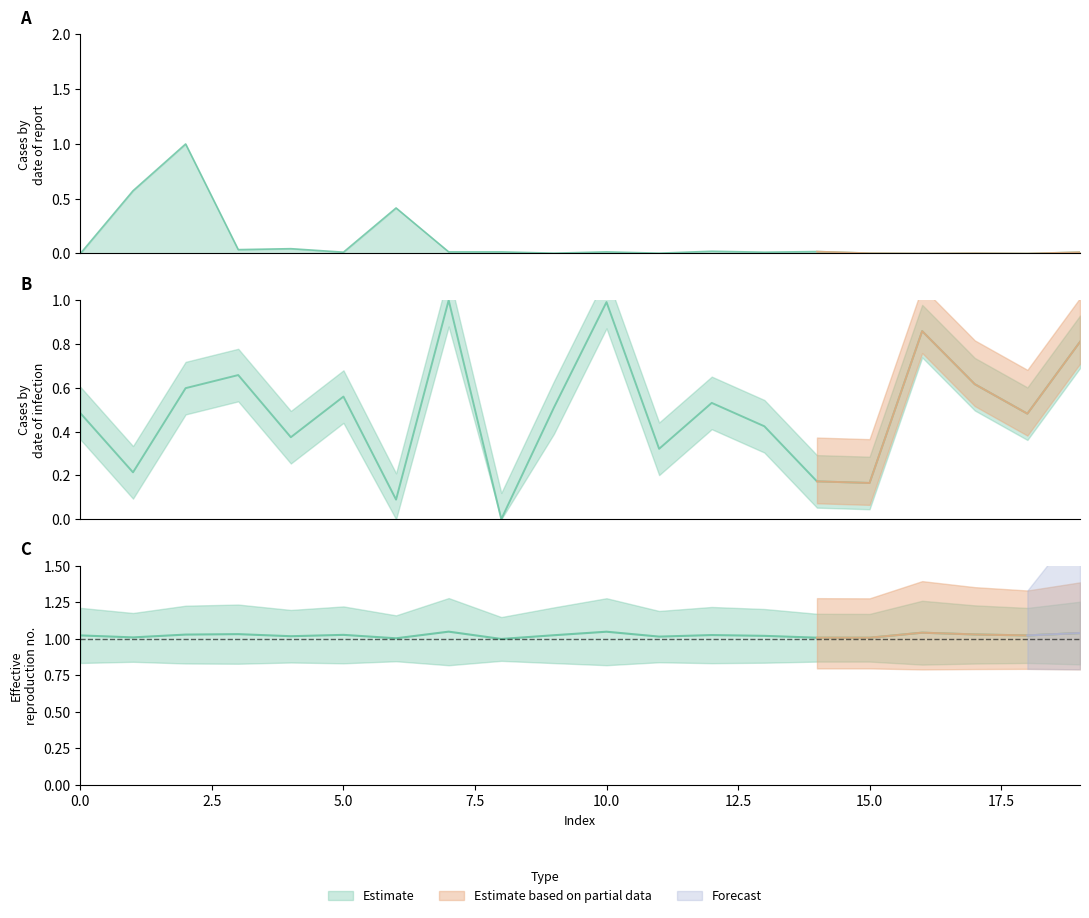

The value of col_2 at 2.5 is 0.3. True or false?

False